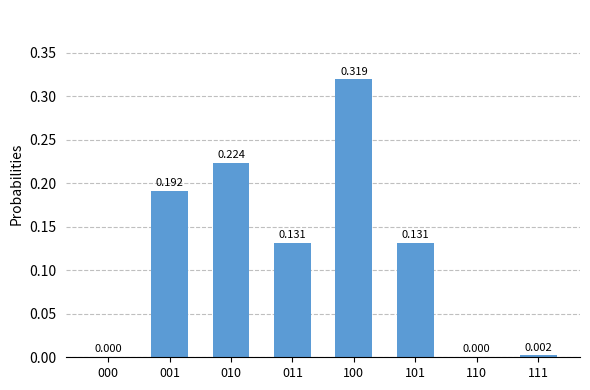

Count the number of categories in the chart.

8